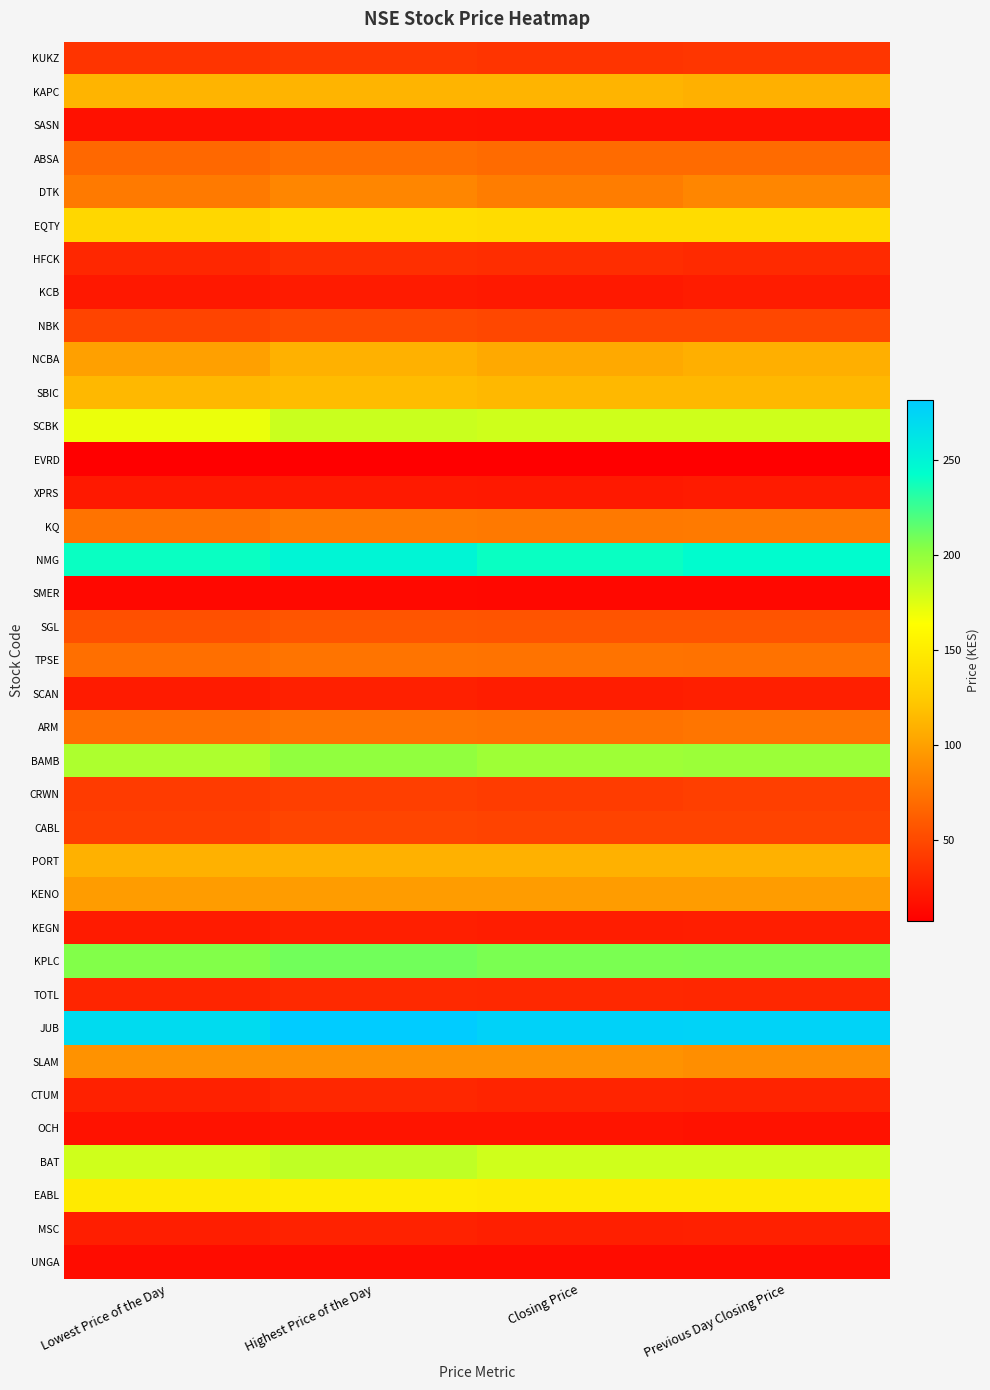

At Previous Day Closing Price, list the series in order from smallest to largest.

EVRD, SMER, UNGA, OCH, SASN, XPRS, KCB, KEGN, SCAN, MSC, CTUM, TOTL, HFCK, KUKZ, CRWN, CABL, NBK, SGL, ABSA, TPSE, ARM, KQ, DTK, SLAM, KENO, NCBA, KAPC, PORT, SBIC, EQTY, EABL, BAT, SCBK, BAMB, KPLC, NMG, JUB